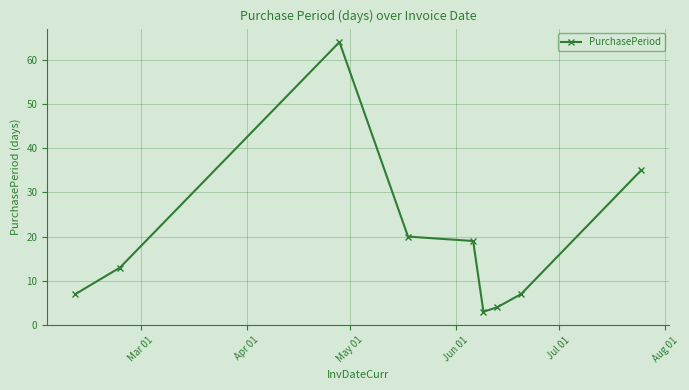

Reading right to left, transcribe all the data shown in this chart.

35	7	4	3	19	20	64	13	7